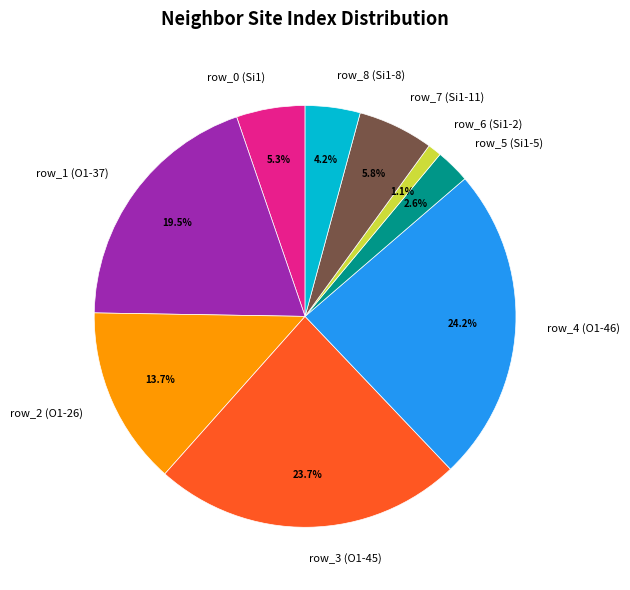

Is it true that row_4 (O1-46) is 24% of the pie?

True